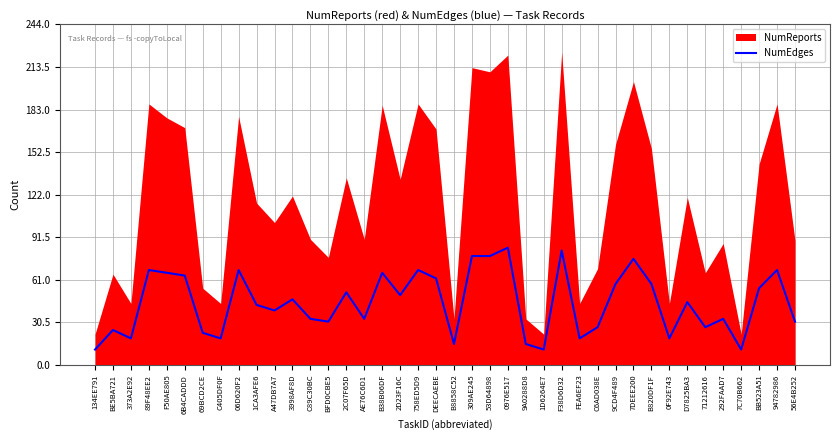

Reading left to right, what are all the values shown in this chart?

134EE791=11	BE5BA721=25	373A2E92=19	89F48EE2=68	F50AE805=66	6B4CADDD=64	69BCD2CE=23	C405DF0F=19	06D620F2=68	1CA3AFE6=43	A47DB7A7=39	3998AF8D=47	C89C30BC=33	BFD0CBE5=31	2C07F65D=52	AE76C6D1=33	B38B06DF=66	2D23F16C=50	758ED5D9=68	DEECAEBE=62	B8858C52=15	309AE245=78	53D64898=78	0976E517=84	9A0288D8=15	1D6264E7=11	F38D6D32=82	FEA6EF23=19	C6AD038E=27	9CD4F489=58	7DEEE200=76	B820DF1F=58	0F92E743=19	D7825BA3=45	71212616=27	292FAAD7=33	7C70B662=11	BB523A51=55	94782986=68	56E4B252=31